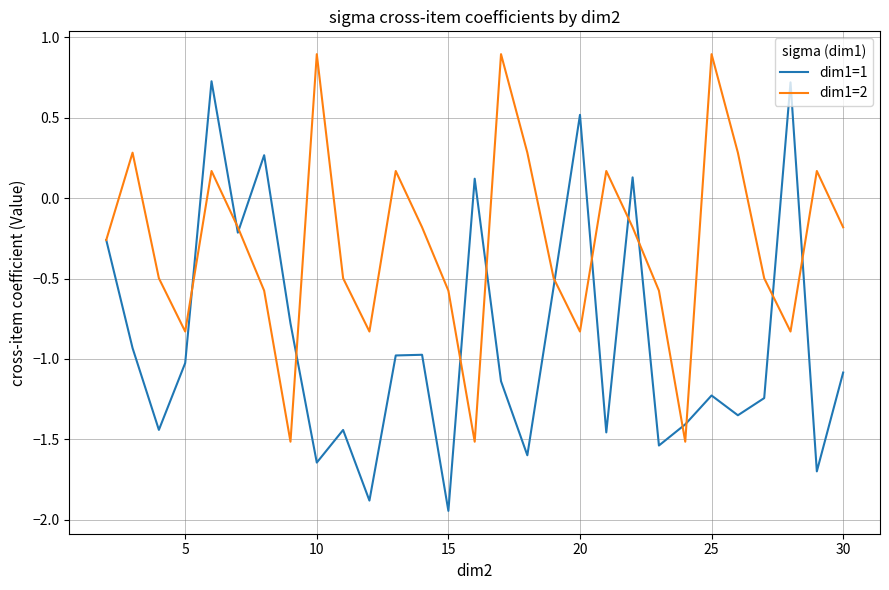

What is the maximum value for dim1=1?

0.7